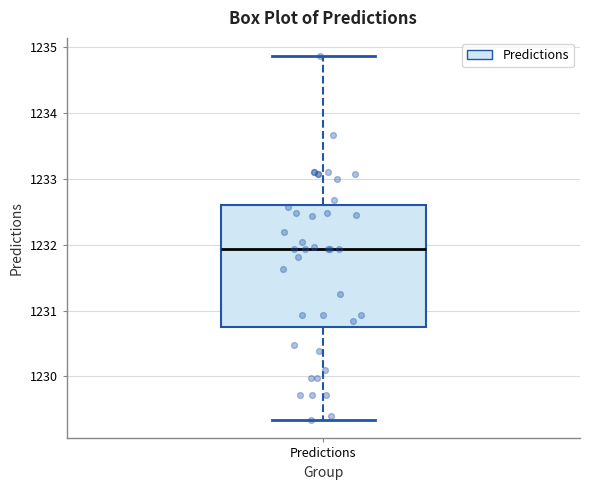

Transcribe this box plot: give where the median line is, the range the box spans, and where the two whiskers end, as read against the y-axis. The values are not printed on the chart, so give them approximately, as read against the axis.

median 1231.9, box 1230.7 to 1232.6, whiskers 1229.3 to 1234.9